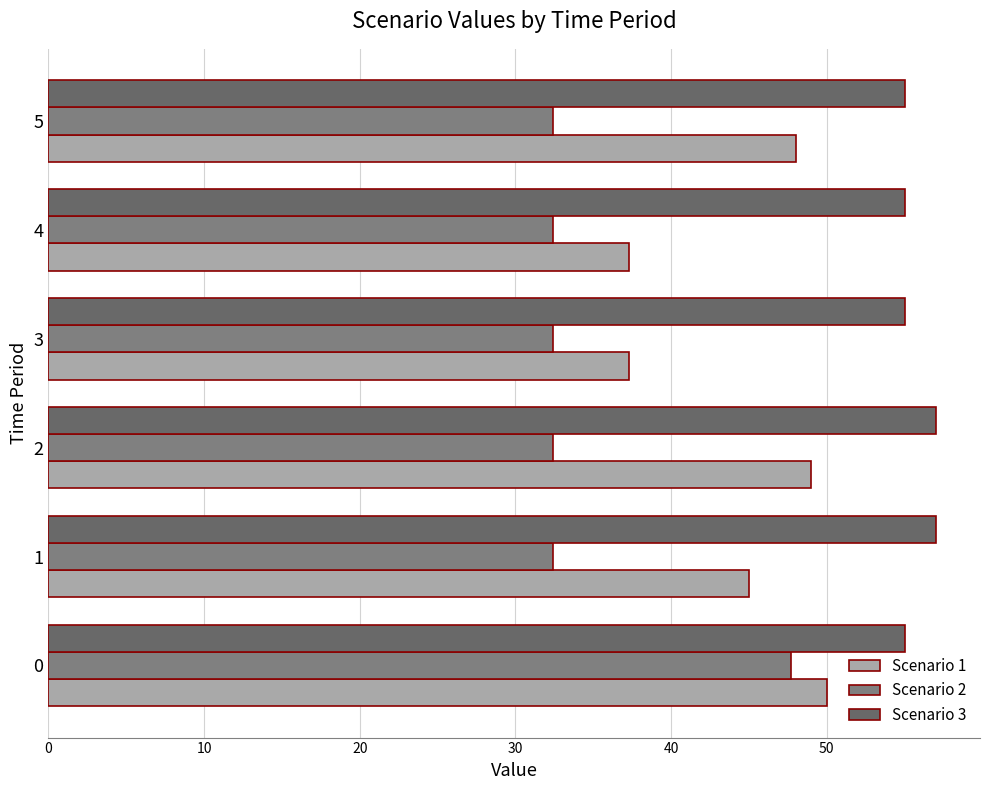

What is the difference between the maximum and second lowest values in the Scenario 1 series?

12.7